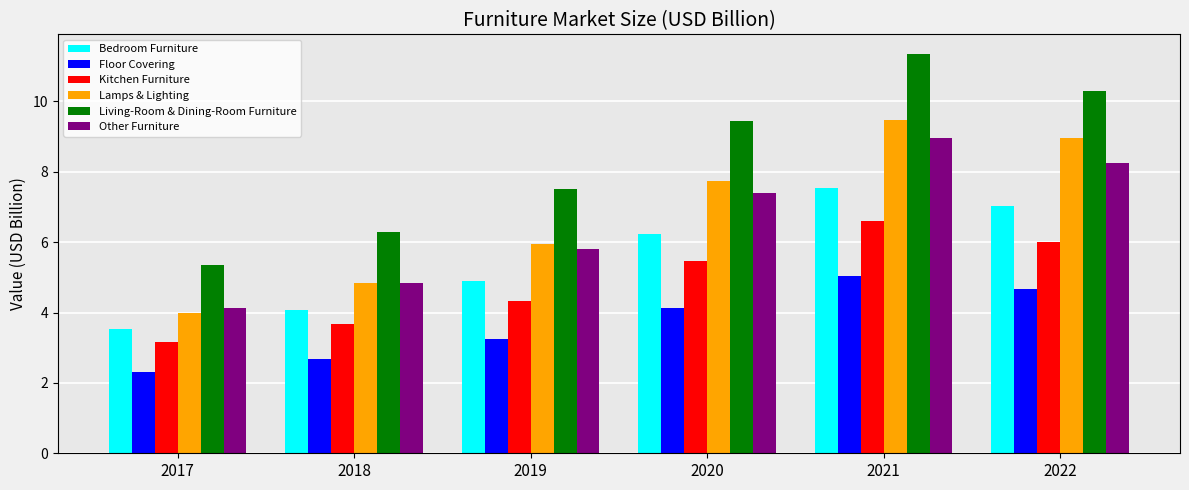

Which series changed the most between 2020 and 2021?

Living-Room & Dining-Room Furniture